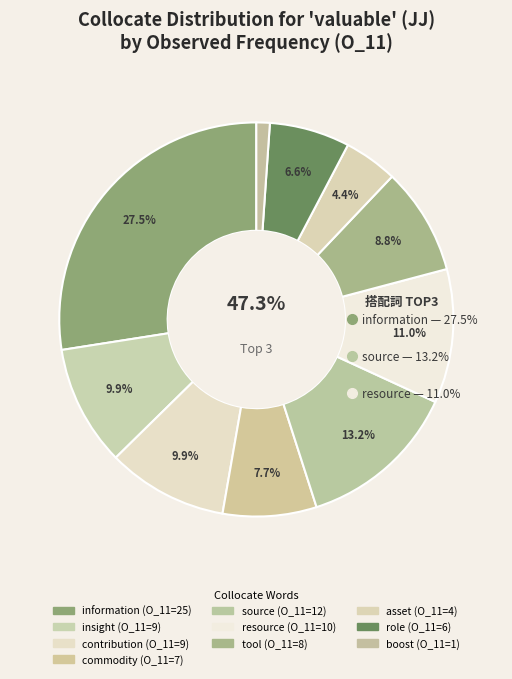

How many segments does this pie chart have?

10